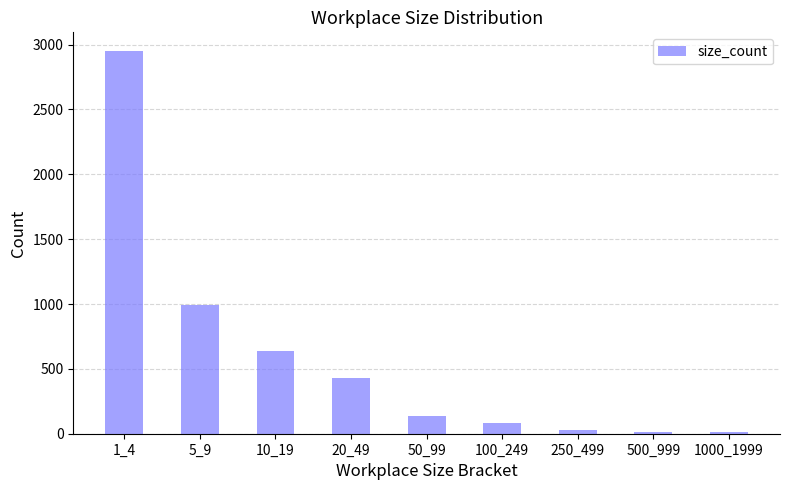

At which category does the chart reach its peak across all series?

1_4